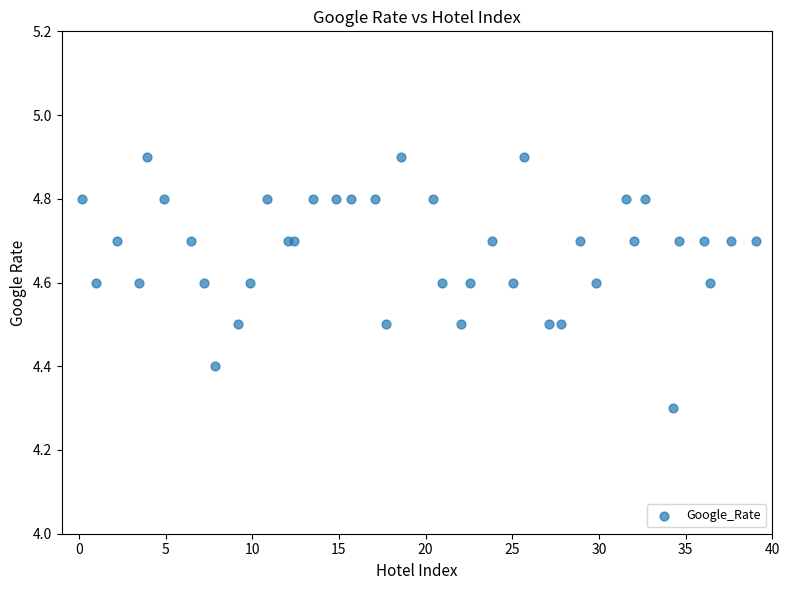

What Y value in the scatter plot is closest to 4?

4.3